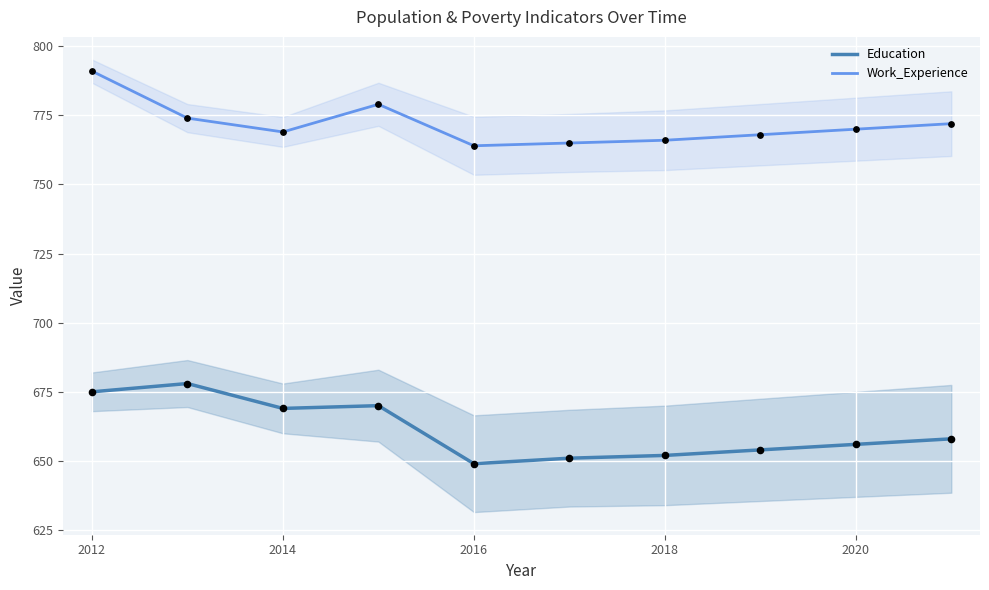

Which series has the largest Y range (max minus min)?

Education